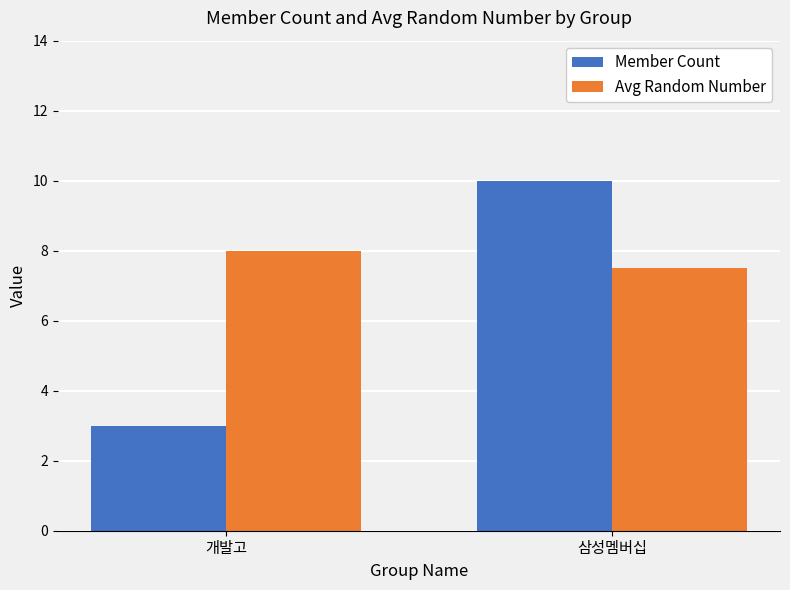

What are all the series names shown in the legend?

Member Count, Avg Random Number